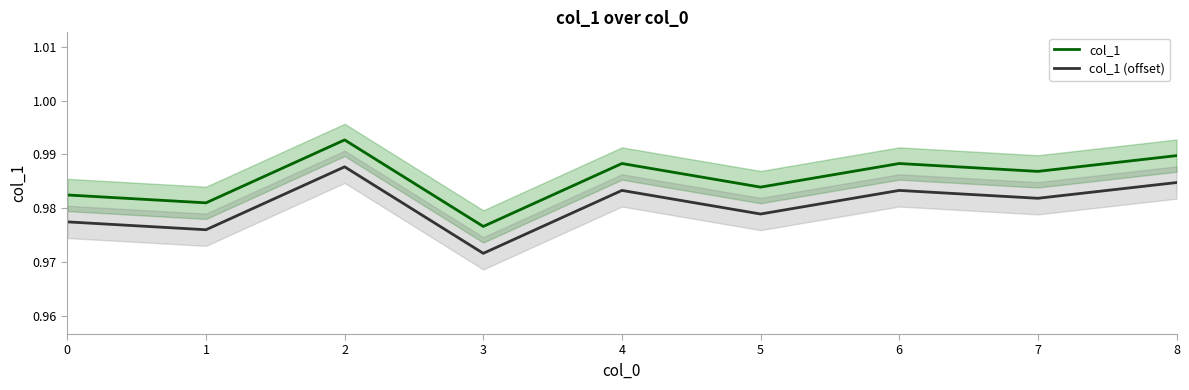

Rank the categories by col_1 value from highest to lowest.

2, 8, 4, 6, 7, 5, 0, 1, 3